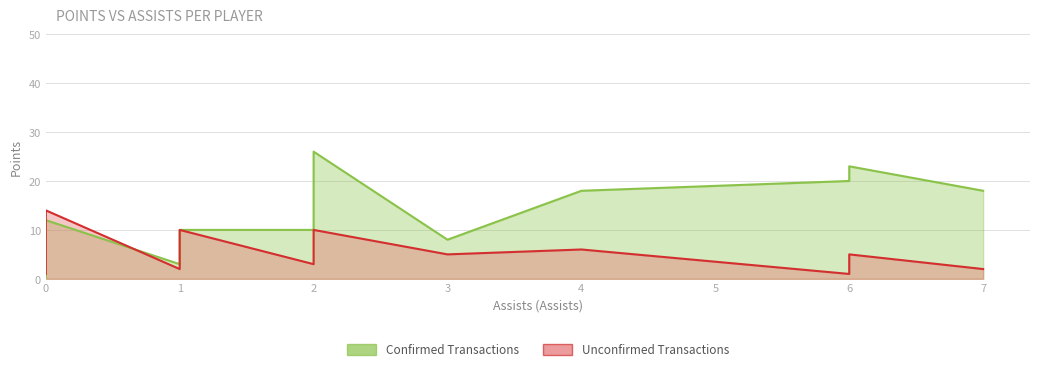

How many lines are shown in the chart?

2